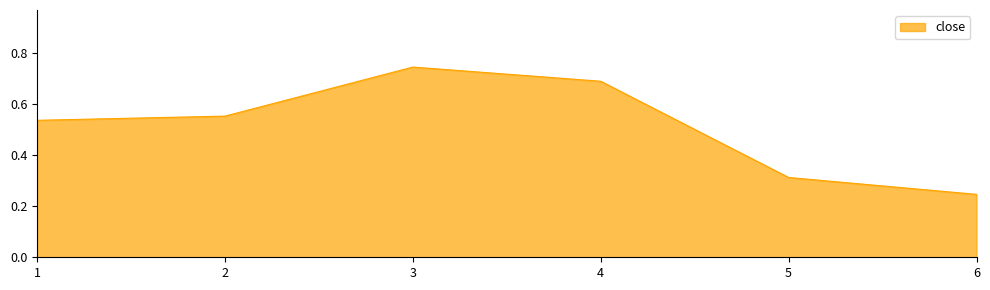

Which category has the highest value across all series?

3